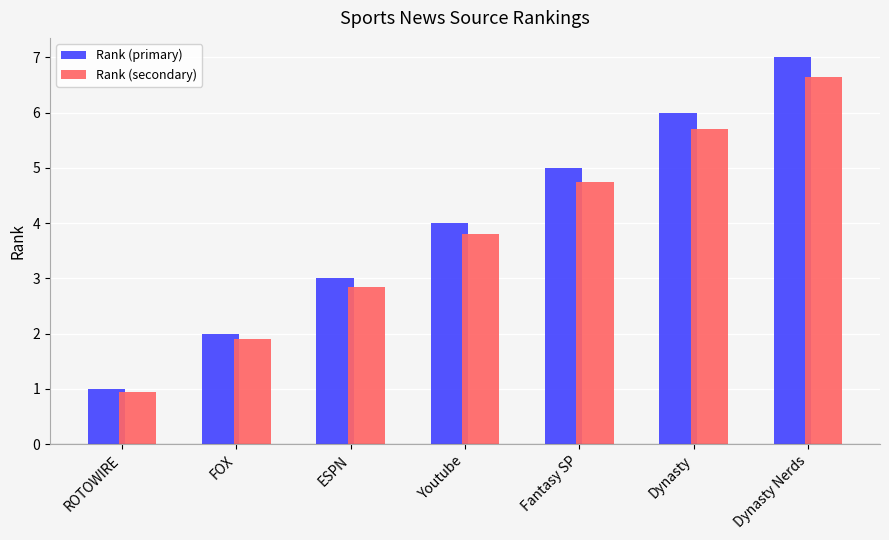

Is it true that Rank (secondary) equals 3.8 at Youtube?

True